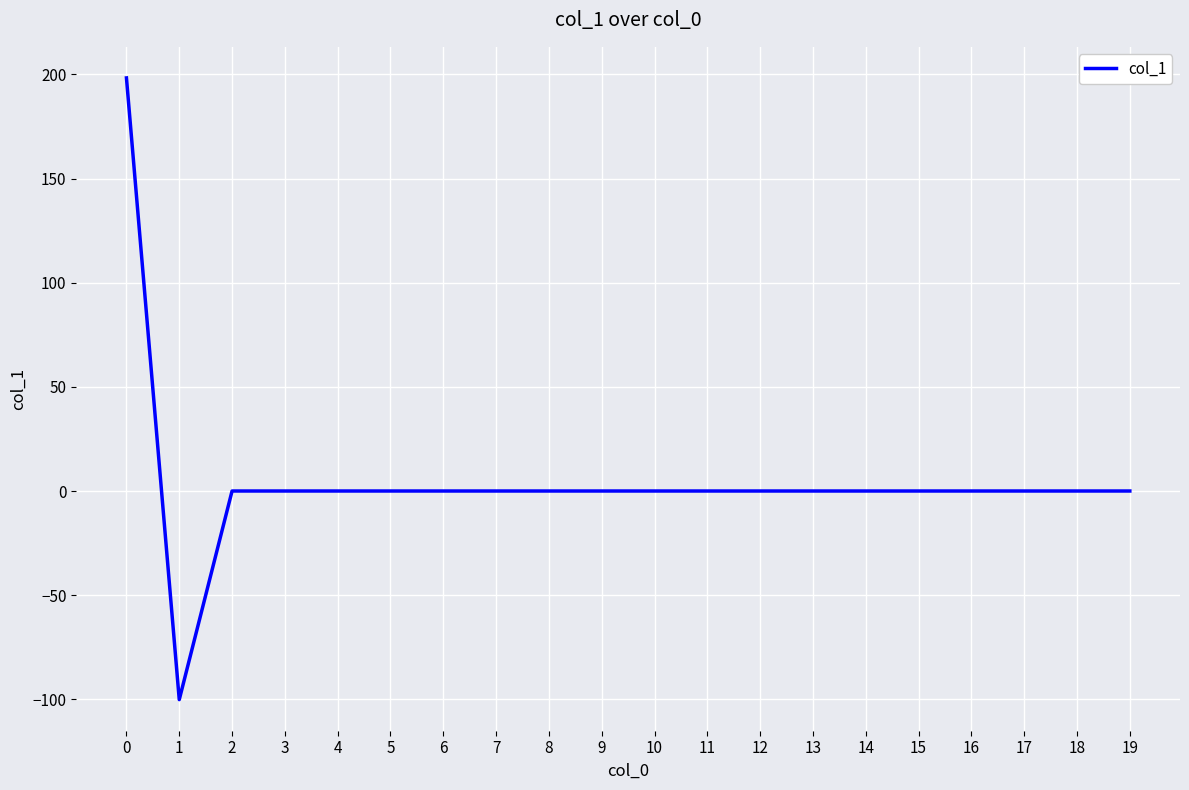

How many series are shown in this chart?

1